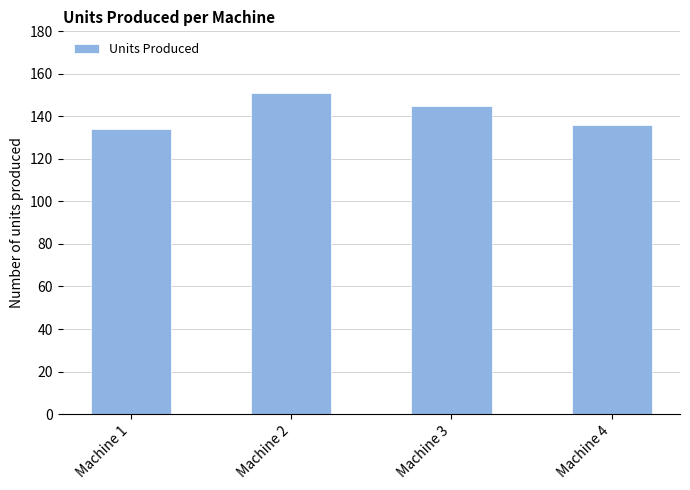

True or false: the data shows 145 at Machine 3.

True